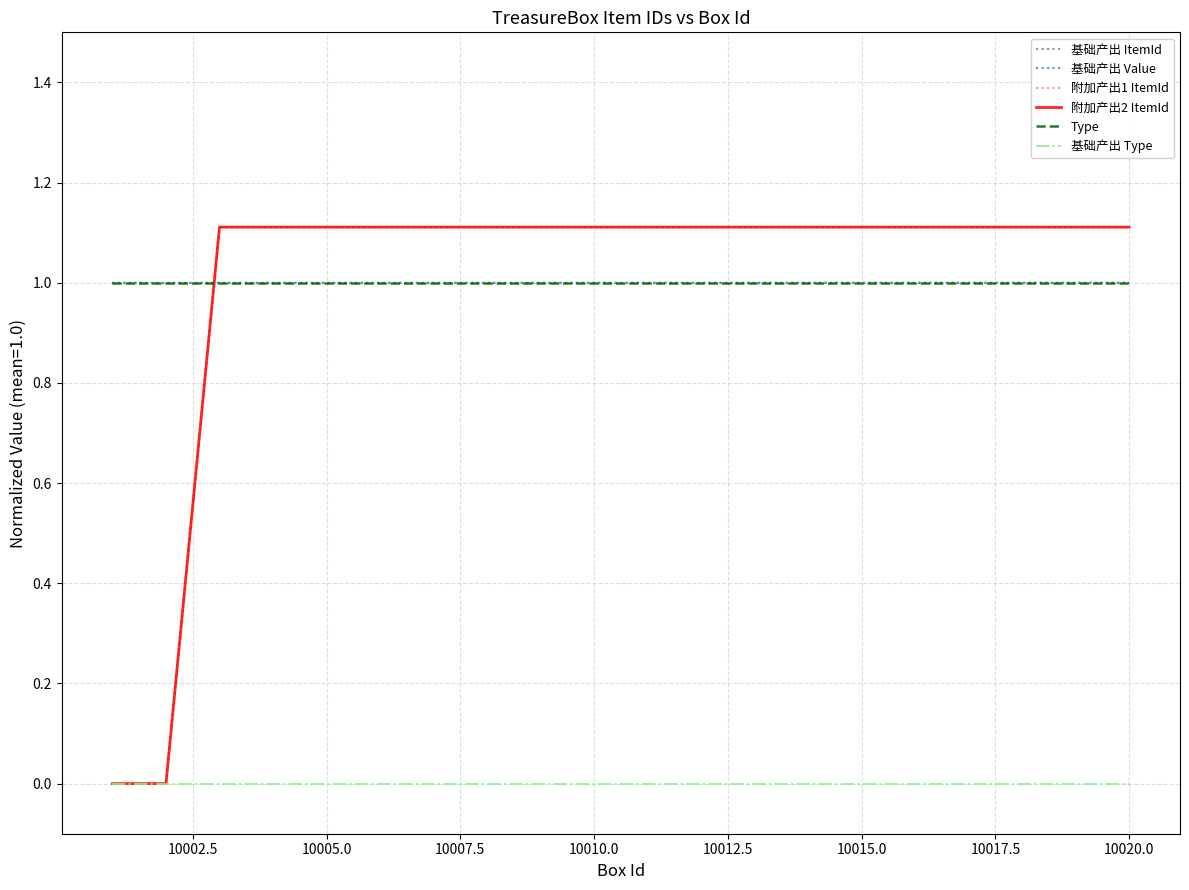

Is this an area chart (filled region under the line)?

No